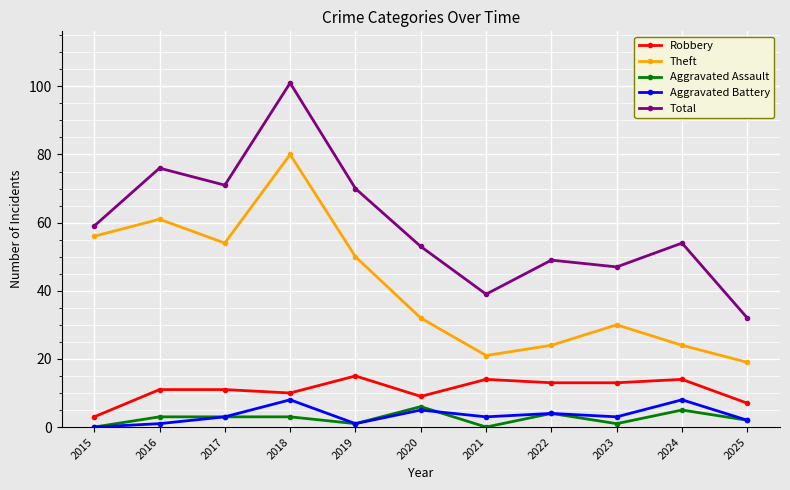

In Total, how many points are lower than both neighbors (excluding endpoints)?

3